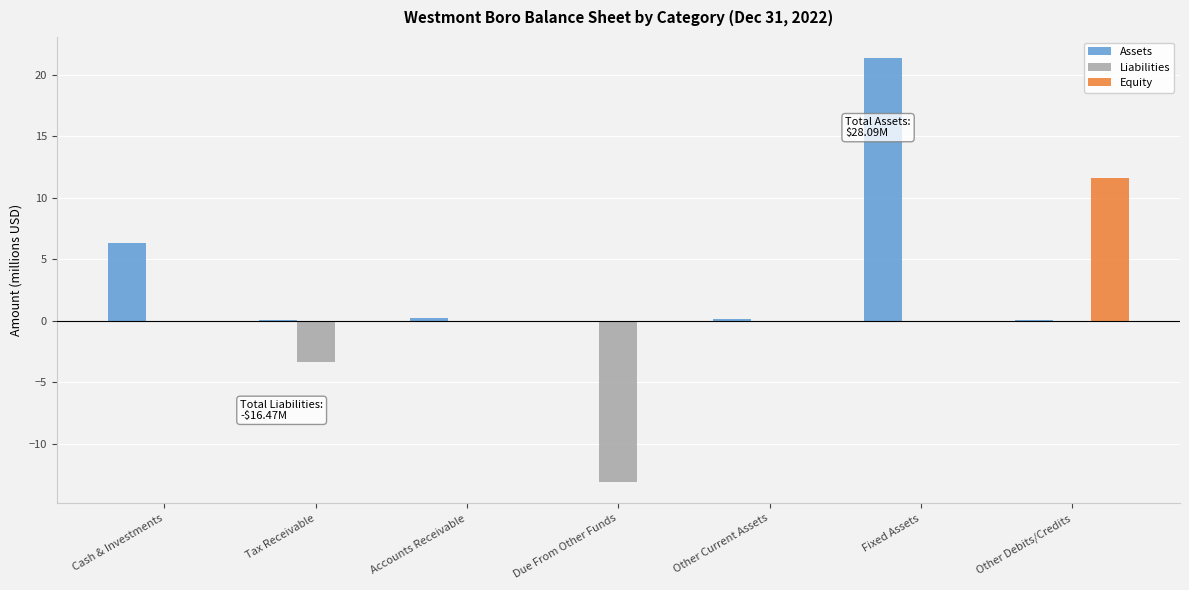

What is the greatest value displayed?

21.4